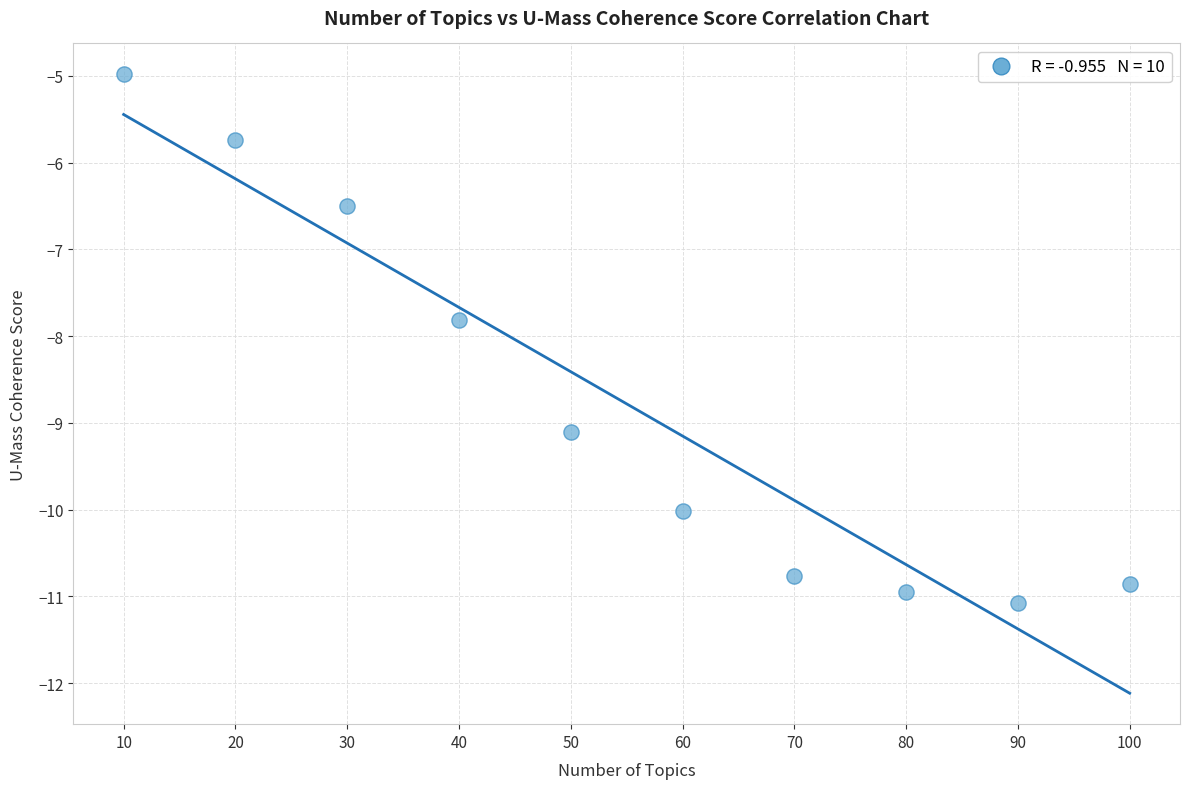

What is the range of Y values (max minus min)?

6.1